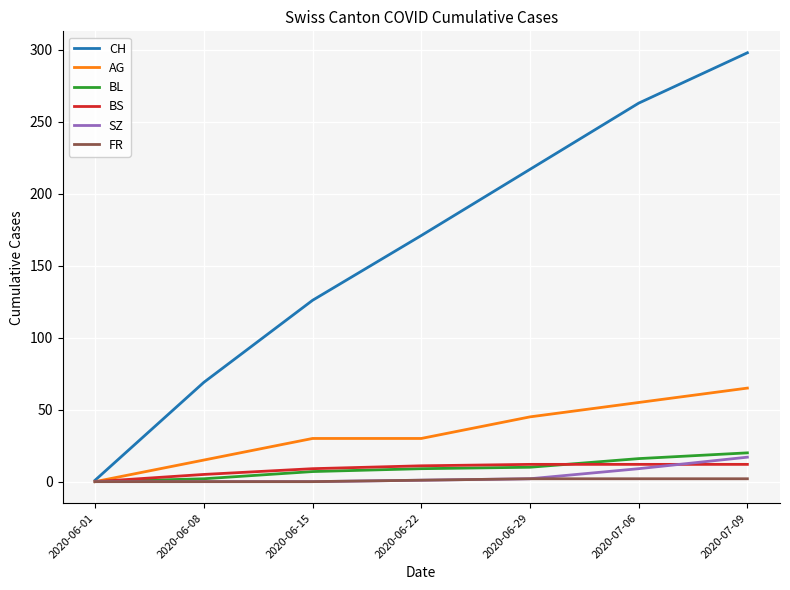

Which category has the highest value across all series?

2020-07-09